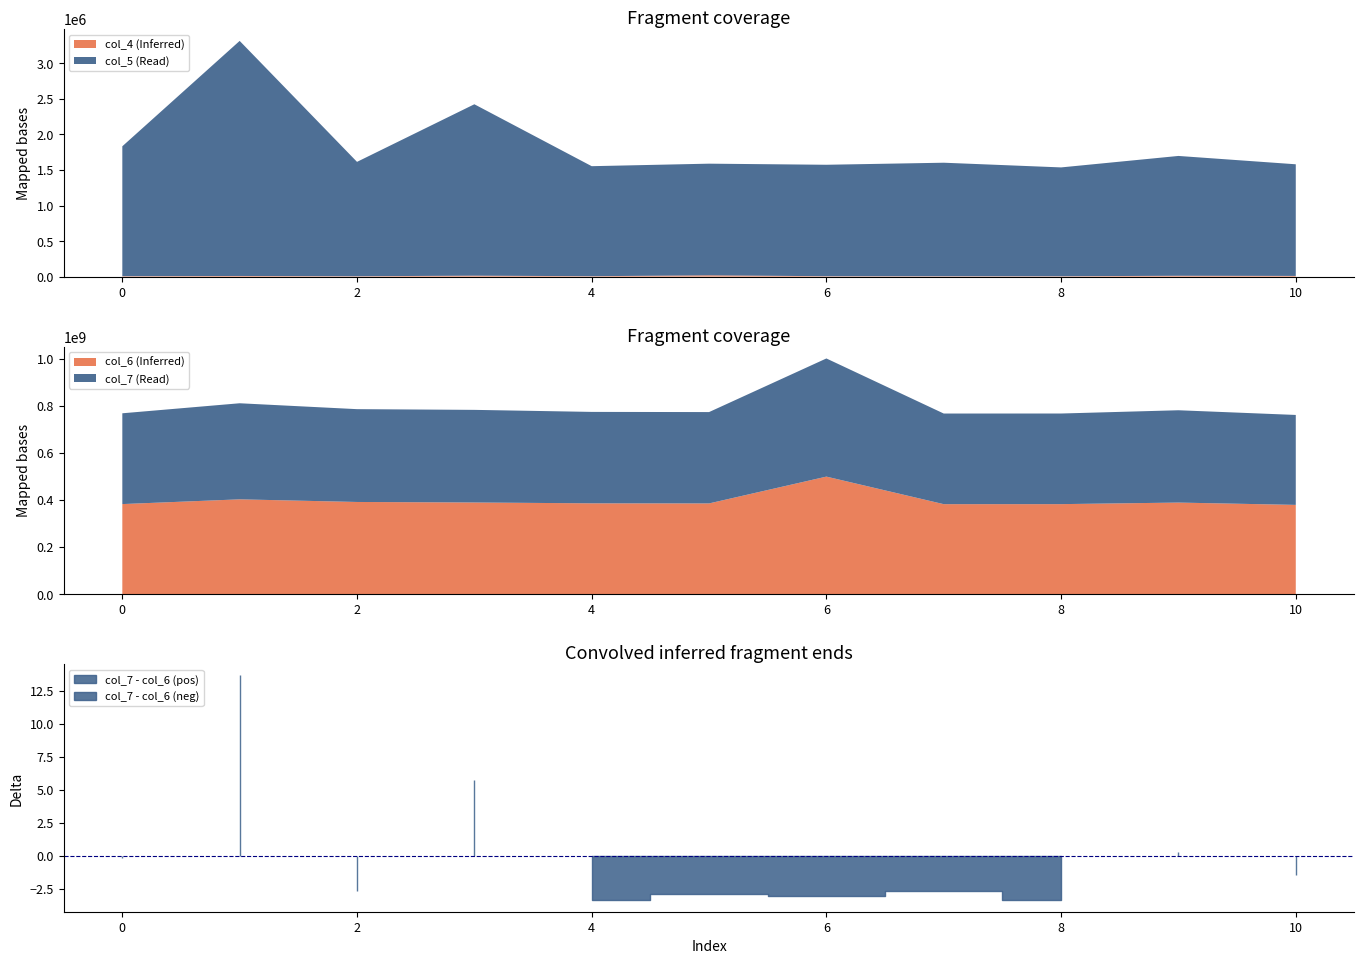

How many lines are shown in the chart?

4